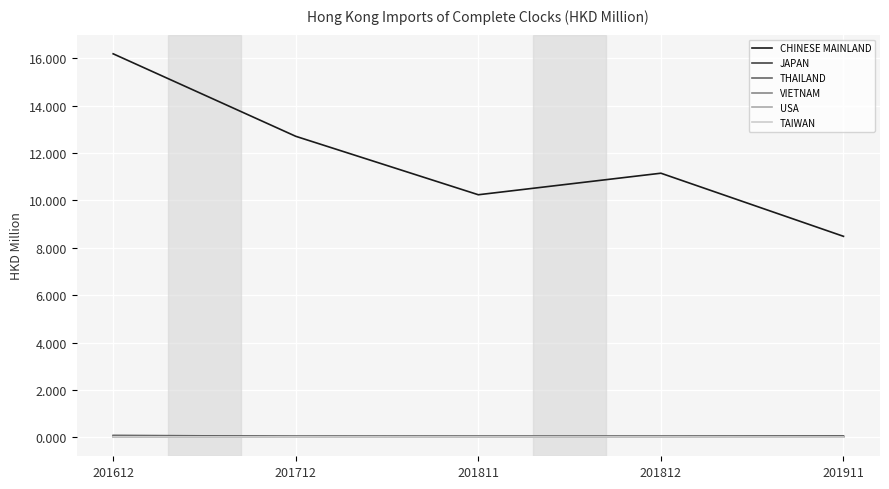

What is the highest value of the JAPAN series?

0.1